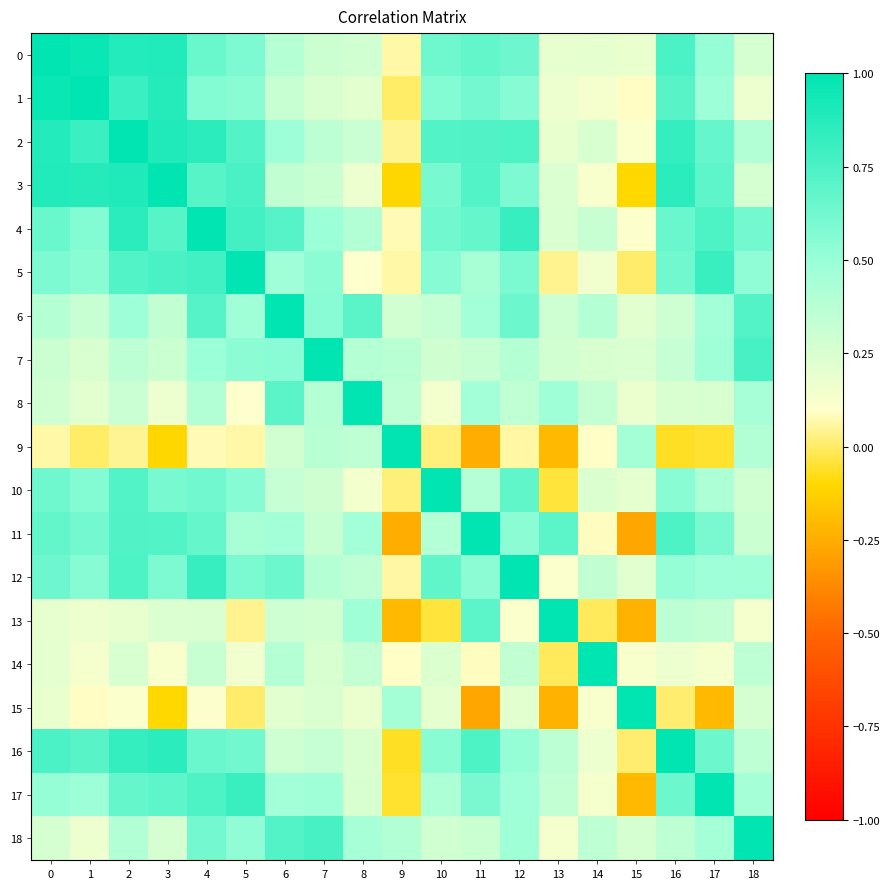

Reading right to left, what are all the values shown in this chart?

0: 18=0.3	17=0.5	16=0.8	15=0.2	14=0.2	13=0.2	12=0.6	11=0.7	10=0.6	9=0.1	8=0.3	7=0.3	6=0.4	5=0.6	4=0.7	3=0.9	2=0.9	1=1.0	0=1.0
1: 18=0.2	17=0.5	16=0.7	15=0.1	14=0.1	13=0.2	12=0.6	11=0.6	10=0.6	9=0.0	8=0.2	7=0.2	6=0.3	5=0.5	4=0.6	3=0.9	2=0.8	1=1.0	0=1.0
2: 18=0.4	17=0.7	16=0.8	15=0.1	14=0.3	13=0.2	12=0.7	11=0.7	10=0.7	9=0.0	8=0.3	7=0.4	6=0.5	5=0.7	4=0.9	3=0.9	2=1.0	1=0.8	0=0.9
3: 18=0.3	17=0.7	16=0.9	15=-0.1	14=0.1	13=0.2	12=0.6	11=0.7	10=0.6	9=-0.1	8=0.2	7=0.3	6=0.3	5=0.8	4=0.7	3=1.0	2=0.9	1=0.9	0=0.9
4: 18=0.6	17=0.7	16=0.7	15=0.1	14=0.3	13=0.2	12=0.8	11=0.7	10=0.6	9=0.1	8=0.4	7=0.5	6=0.7	5=0.8	4=1.0	3=0.7	2=0.9	1=0.6	0=0.7
5: 18=0.5	17=0.8	16=0.6	15=0.0	14=0.2	13=0.0	12=0.6	11=0.4	10=0.6	9=0.1	8=0.1	7=0.5	6=0.5	5=1.0	4=0.8	3=0.8	2=0.7	1=0.5	0=0.6
6: 18=0.7	17=0.5	16=0.3	15=0.2	14=0.4	13=0.3	12=0.6	11=0.5	10=0.3	9=0.3	8=0.7	7=0.5	6=1.0	5=0.5	4=0.7	3=0.3	2=0.5	1=0.3	0=0.4
7: 18=0.8	17=0.5	16=0.3	15=0.2	14=0.3	13=0.3	12=0.4	11=0.3	10=0.3	9=0.4	8=0.4	7=1.0	6=0.5	5=0.5	4=0.5	3=0.3	2=0.4	1=0.2	0=0.3
8: 18=0.4	17=0.3	16=0.2	15=0.2	14=0.3	13=0.5	12=0.3	11=0.5	10=0.1	9=0.4	8=1.0	7=0.4	6=0.7	5=0.1	4=0.4	3=0.2	2=0.3	1=0.2	0=0.3
9: 18=0.4	17=-0.1	16=-0.1	15=0.5	14=0.1	13=-0.2	12=0.1	11=-0.2	10=0.0	9=1.0	8=0.4	7=0.4	6=0.3	5=0.1	4=0.1	3=-0.1	2=0.0	1=0.0	0=0.1
10: 18=0.3	17=0.4	16=0.5	15=0.2	14=0.2	13=-0.0	12=0.7	11=0.4	10=1.0	9=0.0	8=0.1	7=0.3	6=0.3	5=0.6	4=0.6	3=0.6	2=0.7	1=0.6	0=0.6
11: 18=0.3	17=0.6	16=0.7	15=-0.3	14=0.1	13=0.7	12=0.5	11=1.0	10=0.4	9=-0.2	8=0.5	7=0.3	6=0.5	5=0.4	4=0.7	3=0.7	2=0.7	1=0.6	0=0.7
12: 18=0.5	17=0.5	16=0.5	15=0.2	14=0.3	13=0.1	12=1.0	11=0.5	10=0.7	9=0.1	8=0.3	7=0.4	6=0.6	5=0.6	4=0.8	3=0.6	2=0.7	1=0.6	0=0.6
13: 18=0.1	17=0.3	16=0.4	15=-0.2	14=-0.0	13=1.0	12=0.1	11=0.7	10=-0.0	9=-0.2	8=0.5	7=0.3	6=0.3	5=0.0	4=0.2	3=0.2	2=0.2	1=0.2	0=0.2
14: 18=0.4	17=0.1	16=0.2	15=0.1	14=1.0	13=-0.0	12=0.3	11=0.1	10=0.2	9=0.1	8=0.3	7=0.3	6=0.4	5=0.2	4=0.3	3=0.1	2=0.3	1=0.1	0=0.2
15: 18=0.3	17=-0.2	16=0.0	15=1.0	14=0.1	13=-0.2	12=0.2	11=-0.3	10=0.2	9=0.5	8=0.2	7=0.2	6=0.2	5=0.0	4=0.1	3=-0.1	2=0.1	1=0.1	0=0.2
16: 18=0.4	17=0.6	16=1.0	15=0.0	14=0.2	13=0.4	12=0.5	11=0.7	10=0.5	9=-0.1	8=0.2	7=0.3	6=0.3	5=0.6	4=0.7	3=0.9	2=0.8	1=0.7	0=0.8
17: 18=0.5	17=1.0	16=0.6	15=-0.2	14=0.1	13=0.3	12=0.5	11=0.6	10=0.4	9=-0.1	8=0.3	7=0.5	6=0.5	5=0.8	4=0.7	3=0.7	2=0.7	1=0.5	0=0.5
18: 18=1.0	17=0.5	16=0.4	15=0.3	14=0.4	13=0.1	12=0.5	11=0.3	10=0.3	9=0.4	8=0.4	7=0.8	6=0.7	5=0.5	4=0.6	3=0.3	2=0.4	1=0.2	0=0.3